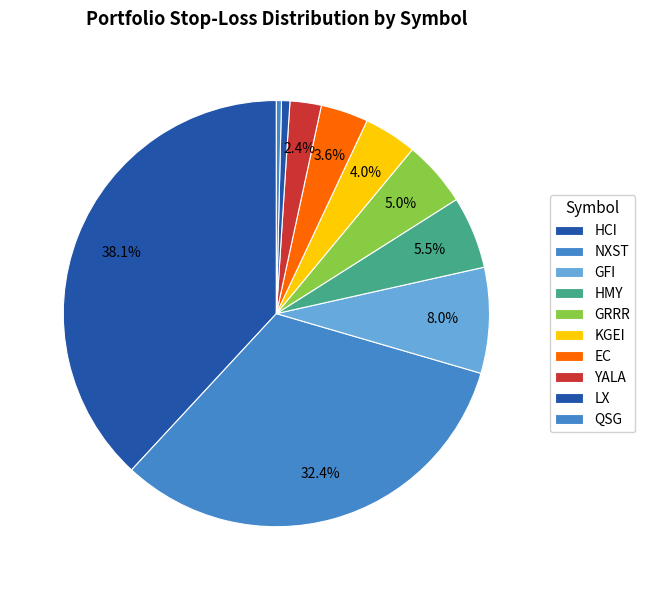

Count the number of slices in the pie.

10